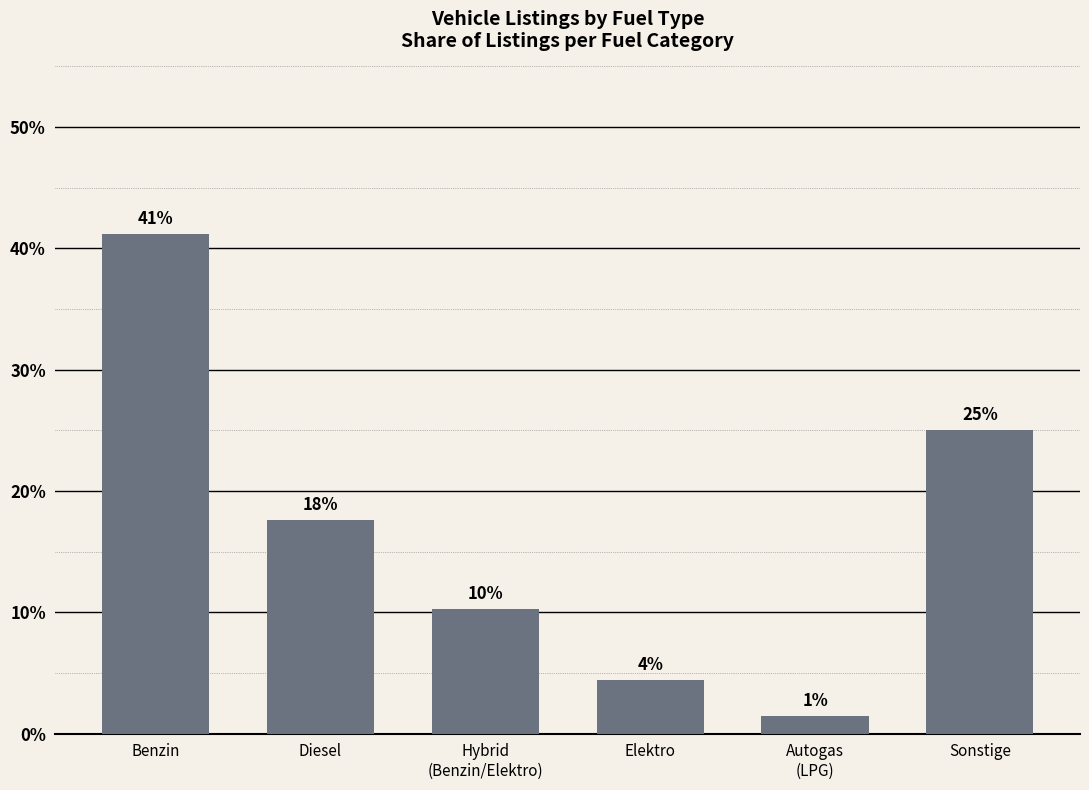

What is the label of the 1st bar from the right?

Sonstige